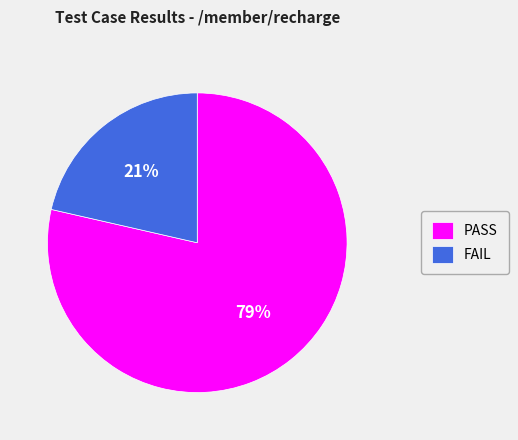

Combined, do FAIL and PASS account for over 50%?

Yes